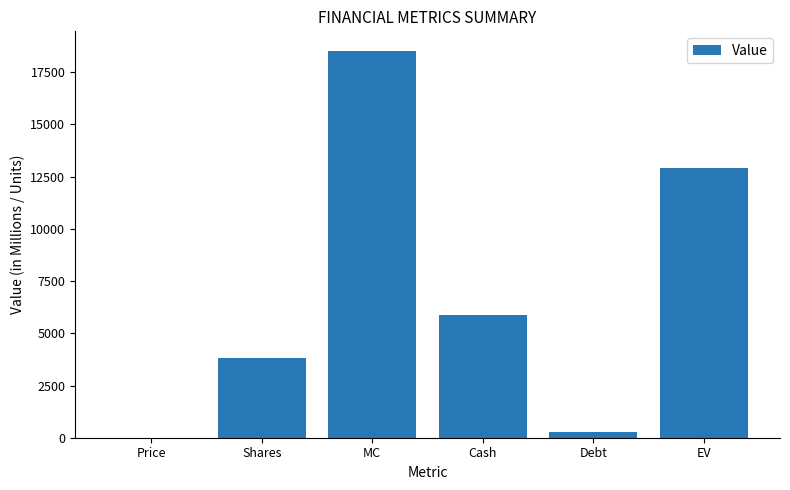

What is the maximum value shown in the chart?

18531.2